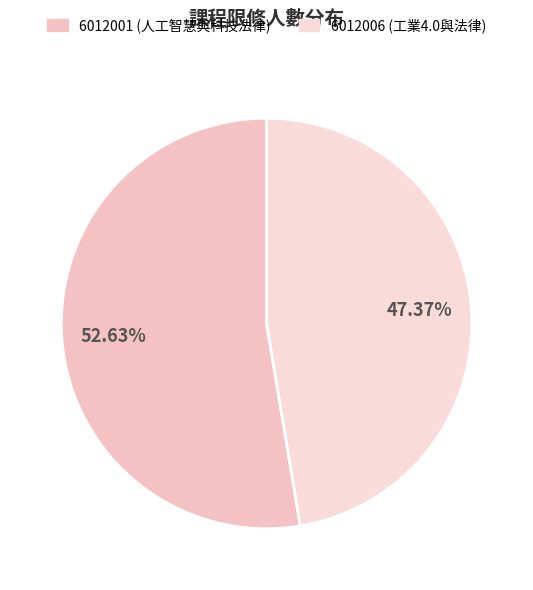

What is the smallest slice in the pie chart?

6012006